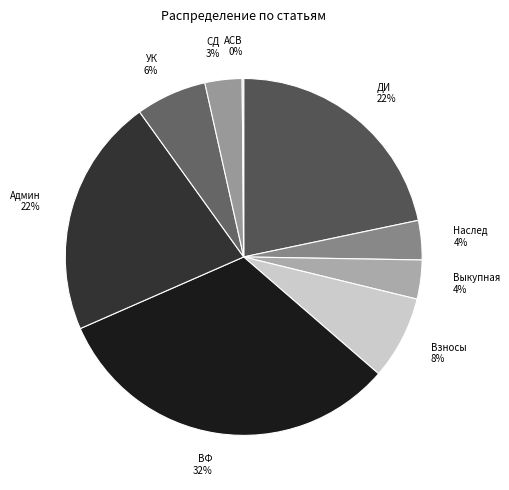

Does any single category account for the majority?

No